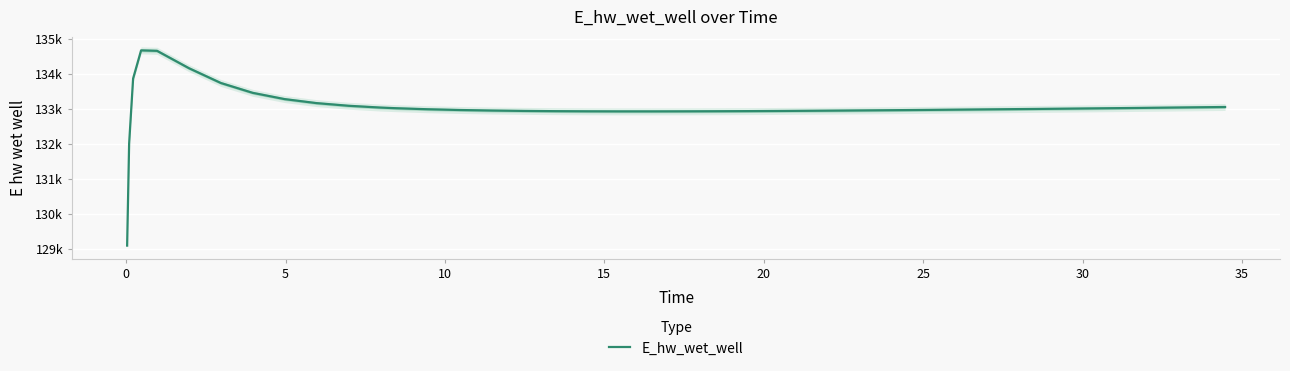

Where is the first local minimum?

20